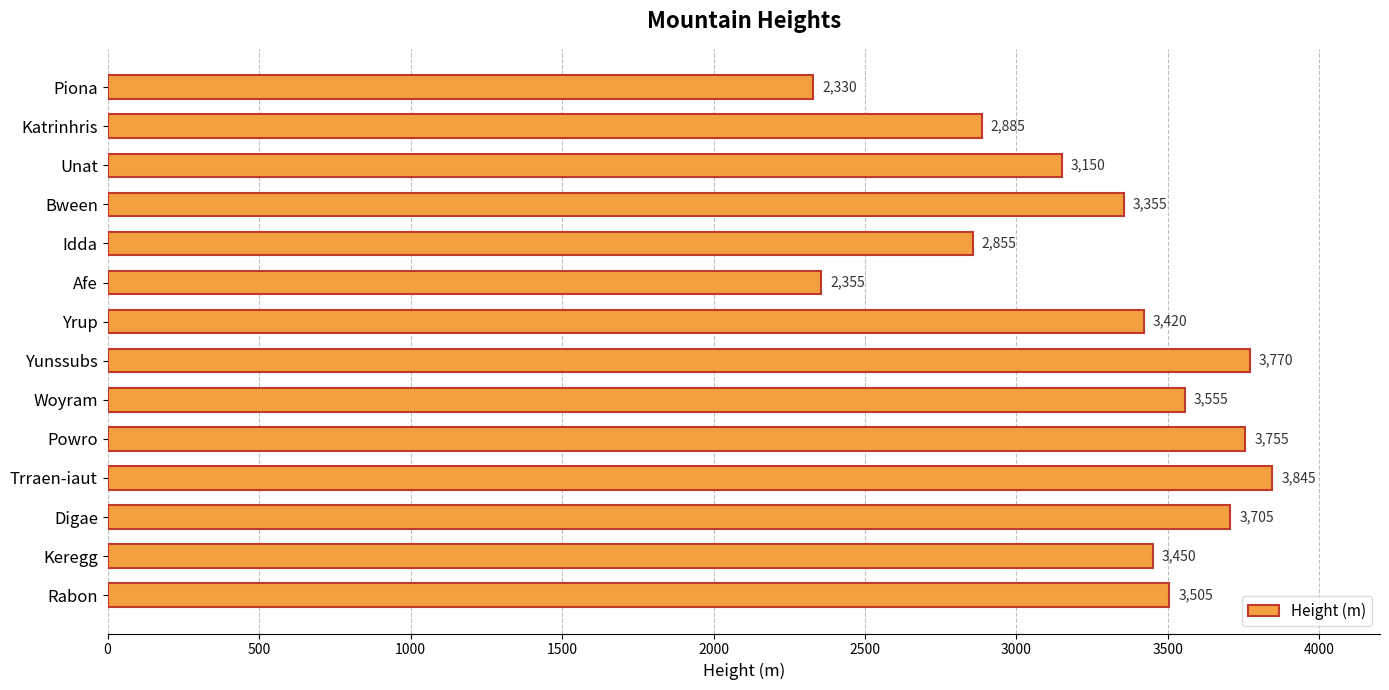

How many data points does each series have?

14